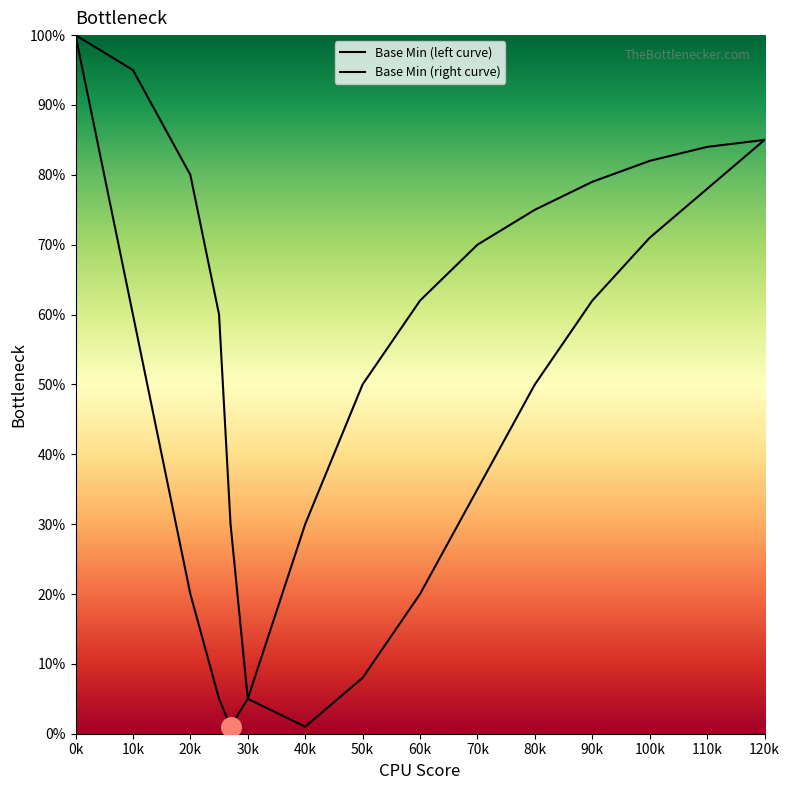

At which category is the sum across all series the highest?

0k